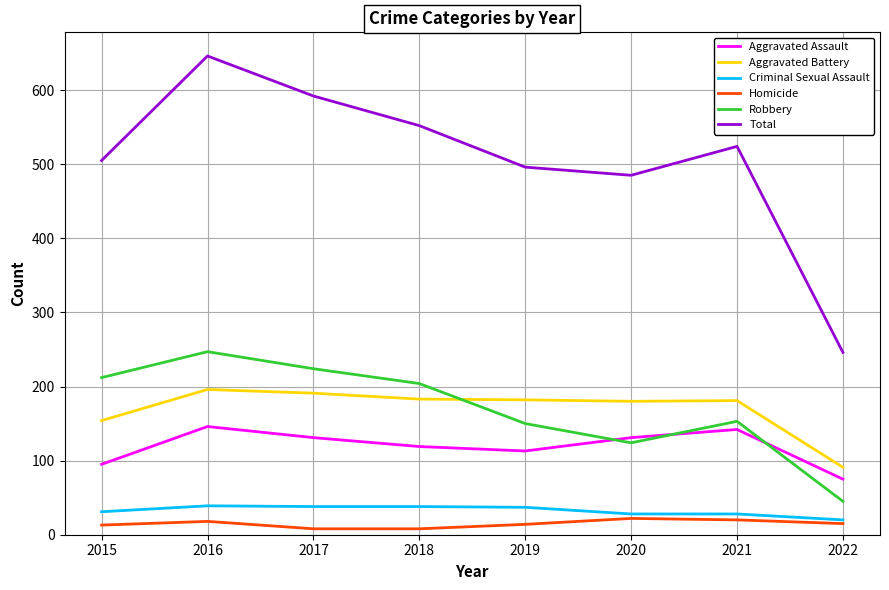

Which series changed the most between 2016 and 2022?

Total